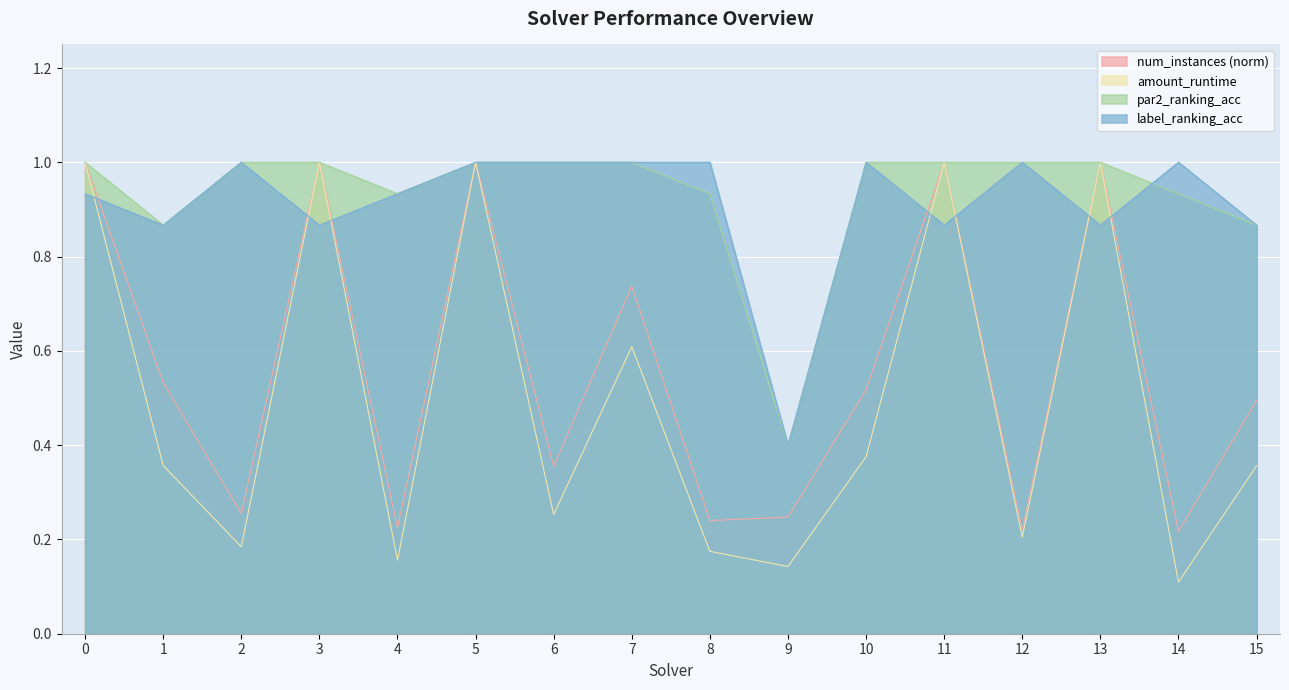

Is it true that par2_ranking_acc equals 1.7 at 10?

False